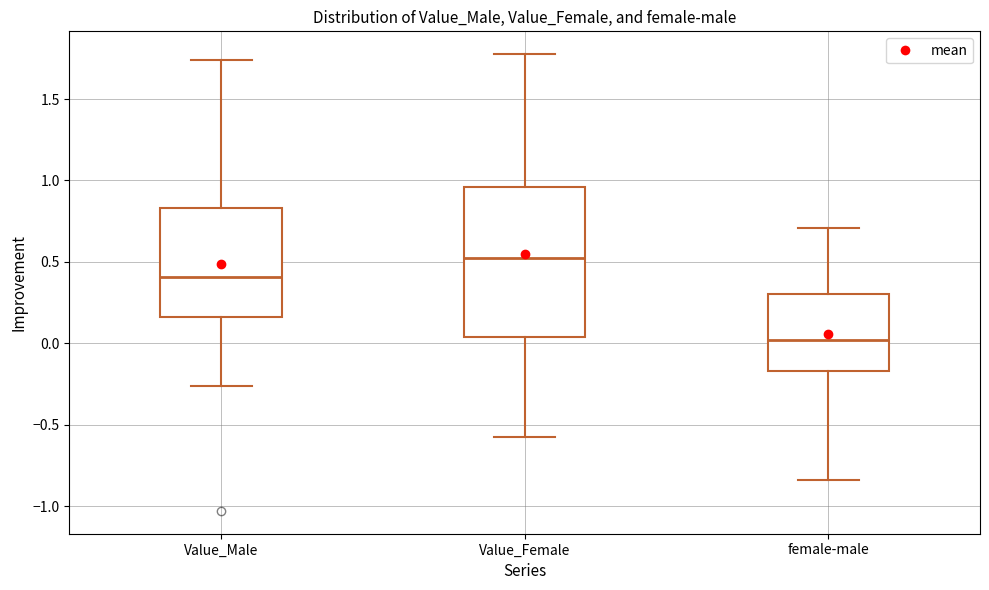

Reading left to right, read every box against the y-axis: the position of its median line, the range the box covers, and the ends of its whiskers. The values are not printed on the chart, so give them approximately, as read against the axis.

Value_Male: median 0.40, box 0.15 to 0.85, whiskers -0.25 to 1.75
Value_Female: median 0.55, box 0.05 to 0.95, whiskers -0.60 to 1.80
female-male: median 0.00, box -0.15 to 0.30, whiskers -0.85 to 0.70